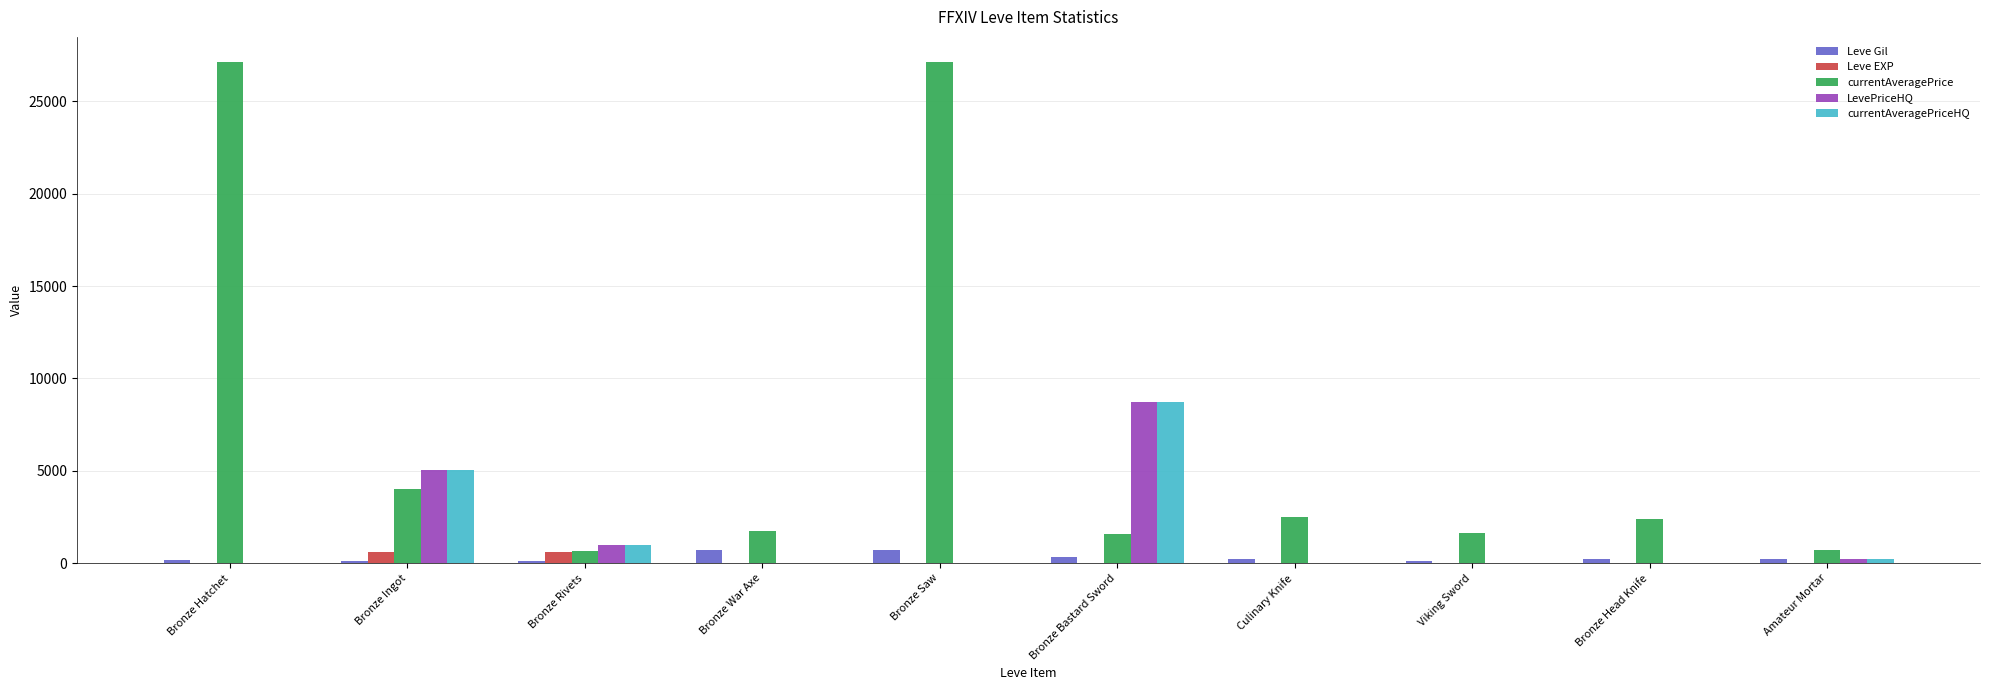

What is the maximum value shown in the chart?

27128